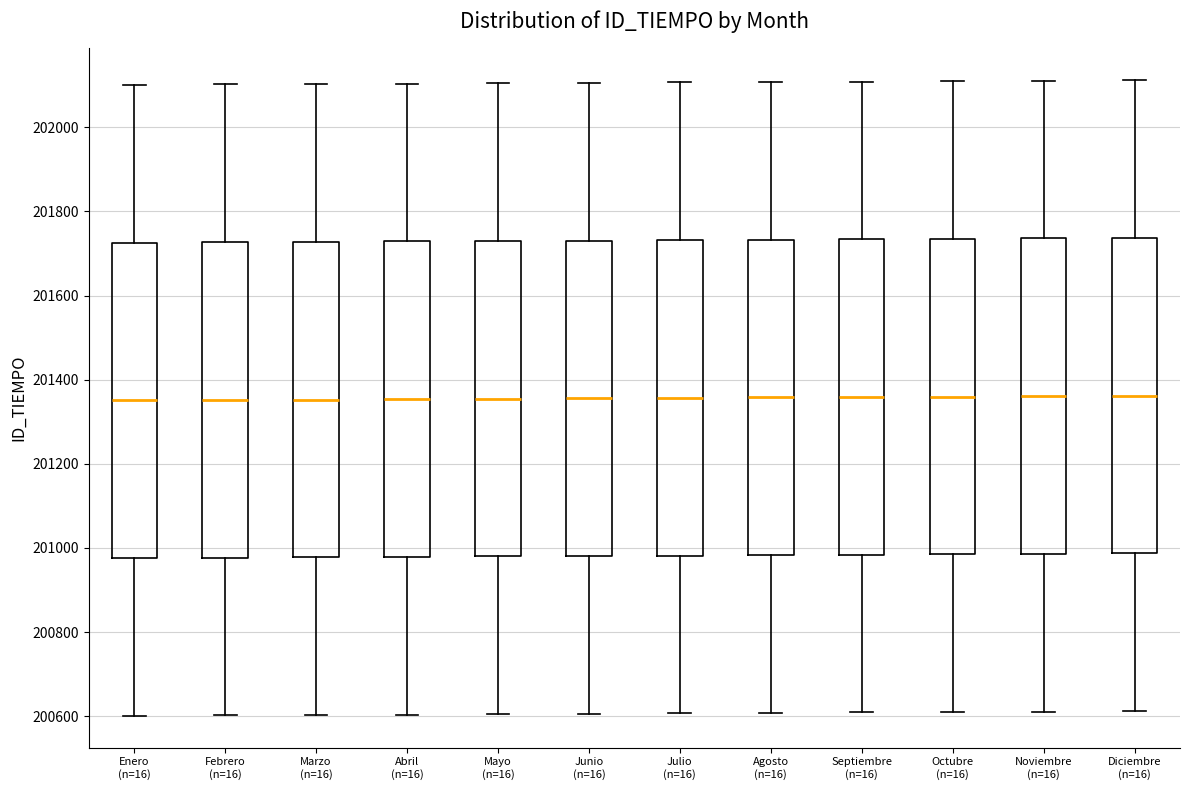

Reading left to right, read every box against the y-axis: the position of its median line, the range the box covers, and the ends of its whiskers. The values are not printed on the chart, so give them approximately, as read against the axis.

Enero (n=16): median 201360, box 200980 to 201720, whiskers 200600 to 202100
Febrero (n=16): median 201360, box 200980 to 201720, whiskers 200600 to 202100
Marzo (n=16): median 201360, box 200980 to 201720, whiskers 200600 to 202100
Abril (n=16): median 201360, box 200980 to 201720, whiskers 200600 to 202100
Mayo (n=16): median 201360, box 200980 to 201740, whiskers 200600 to 202100
Junio (n=16): median 201360, box 200980 to 201740, whiskers 200600 to 202100
Julio (n=16): median 201360, box 200980 to 201740, whiskers 200600 to 202100
Agosto (n=16): median 201360, box 200980 to 201740, whiskers 200600 to 202100
Septiembre (n=16): median 201360, box 200980 to 201740, whiskers 200600 to 202100
Octubre (n=16): median 201360, box 200980 to 201740, whiskers 200620 to 202120
Noviembre (n=16): median 201360, box 200980 to 201740, whiskers 200620 to 202120
Diciembre (n=16): median 201360, box 200980 to 201740, whiskers 200620 to 202120